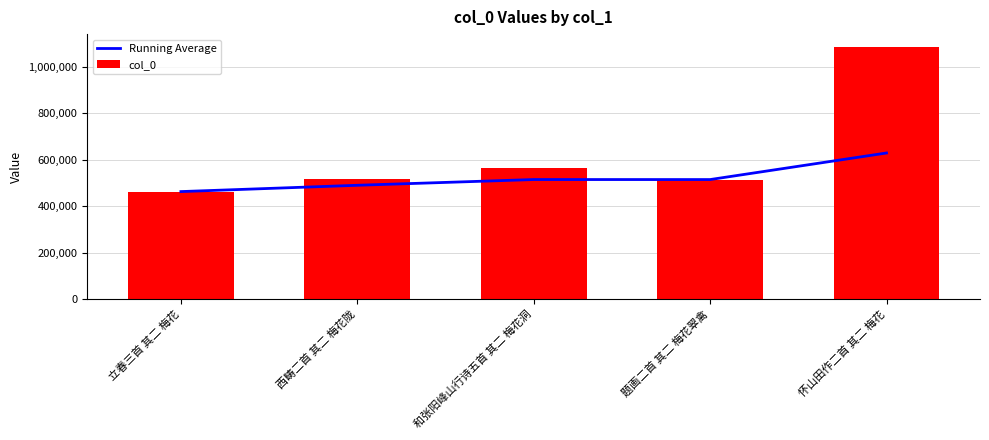

What is the label of the 3rd bar from the left?

和张阳峰山行诗五首 其二 梅花洞